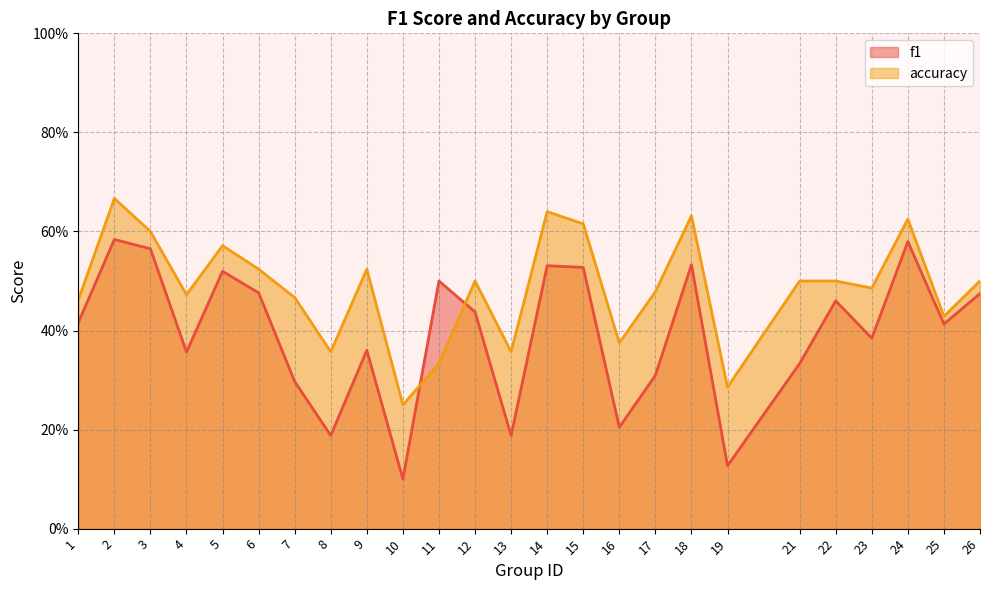

Which label corresponds to the largest value in the chart?

2